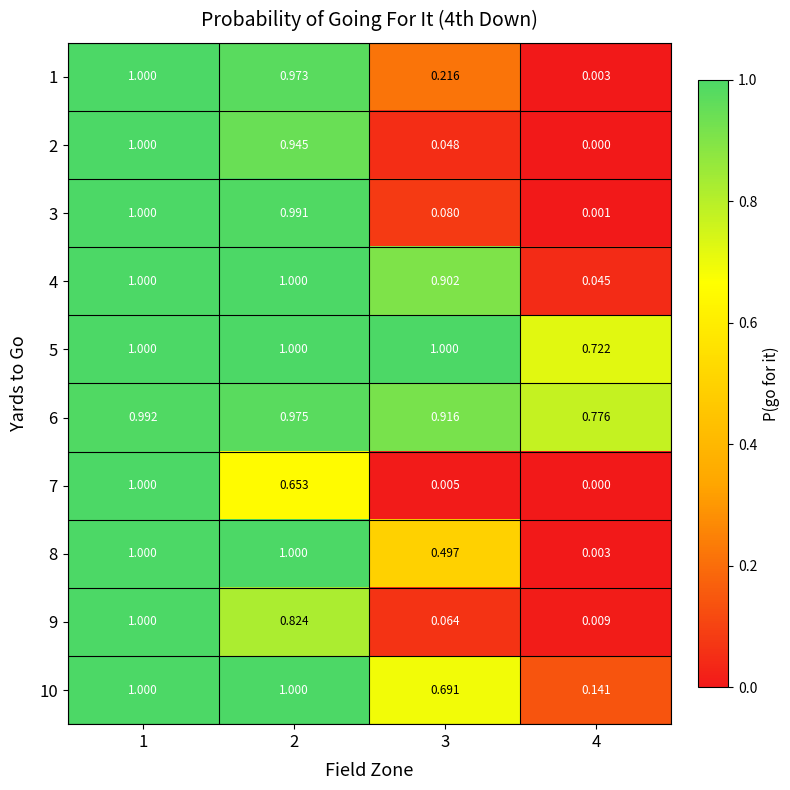

At which category does the chart reach its minimum across all series?

4